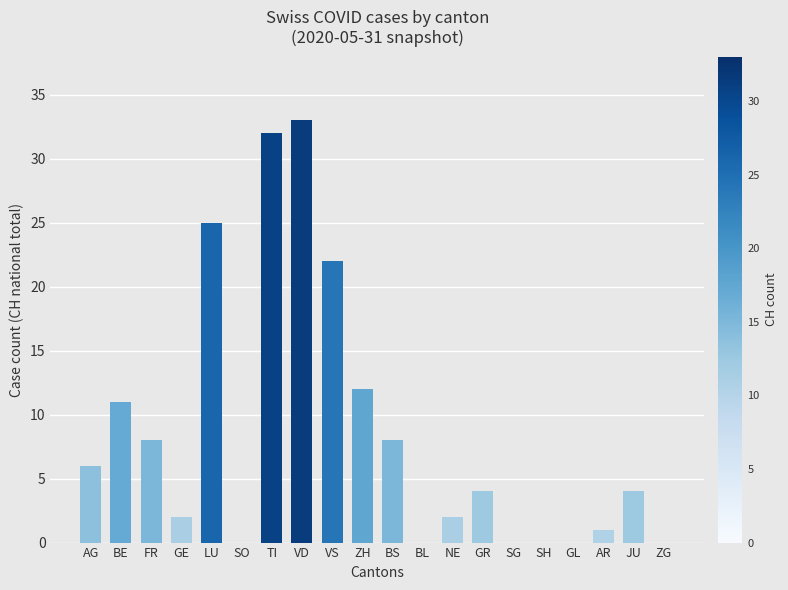

What is the ratio of the value at ZH to the value at GR?

3.0